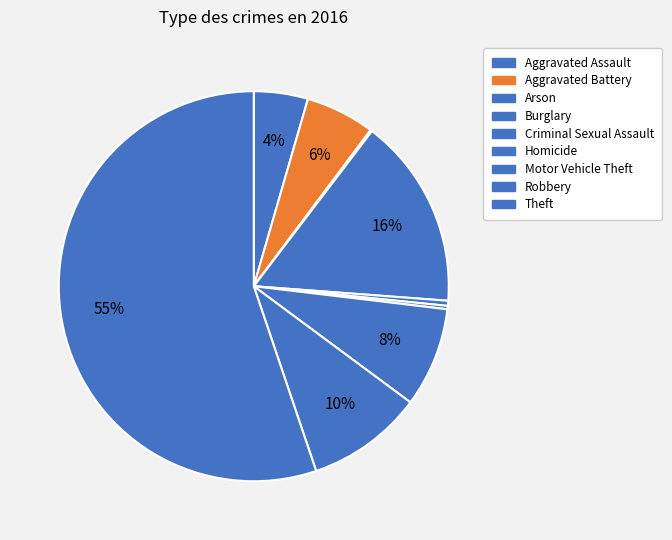

To the nearest percent, what is the average slice percentage?

11%